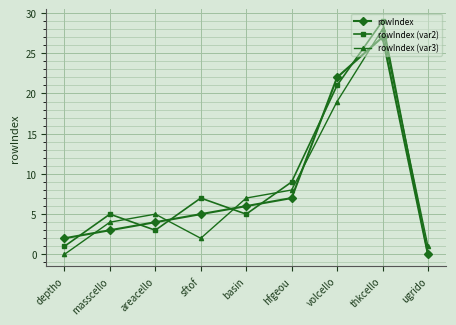

What is the highest value of the rowIndex (var3) series?

28